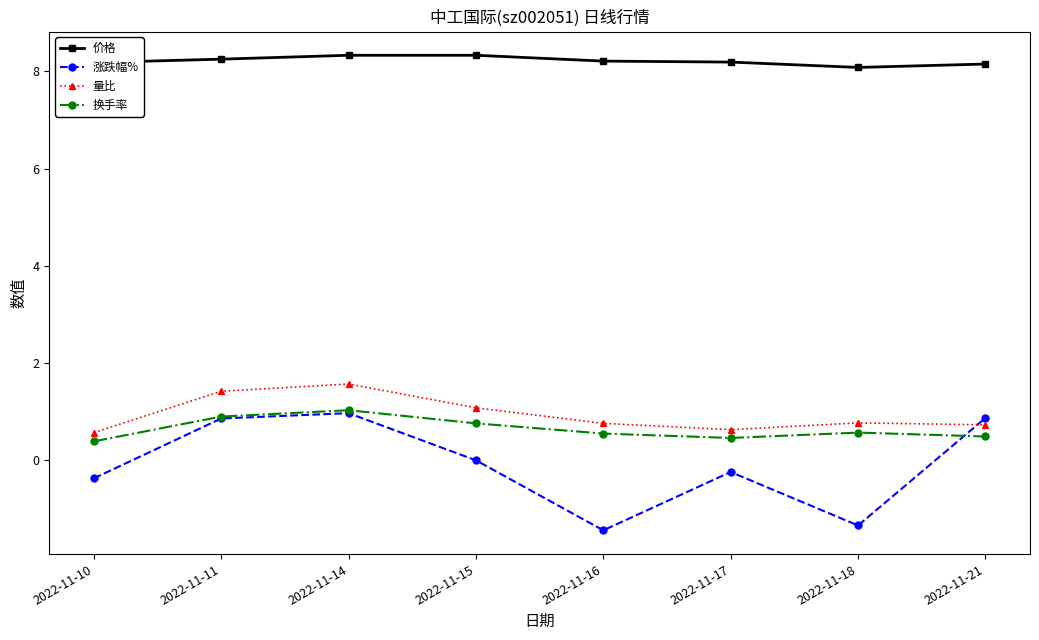

Does the chart have visible grid lines?

No